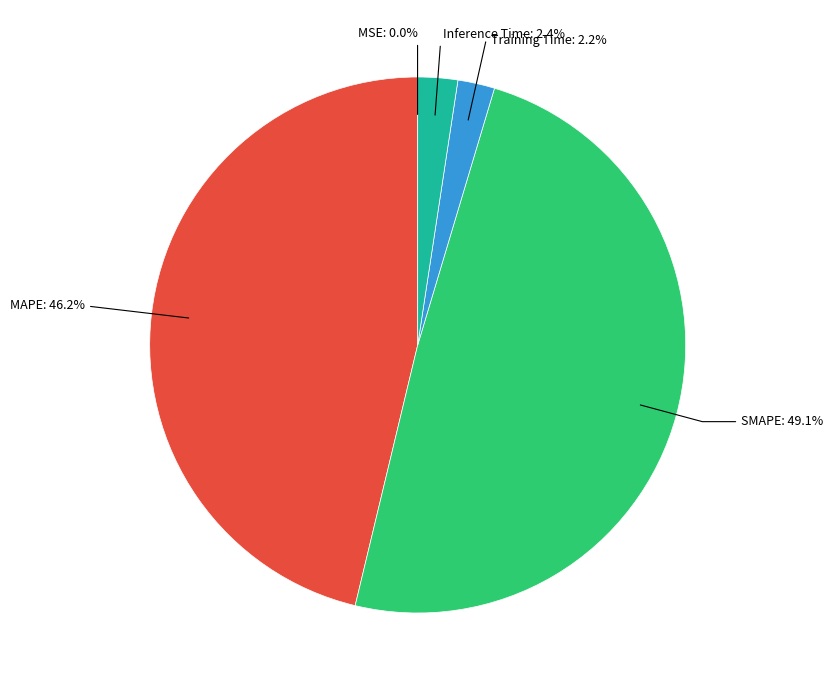

Does any single category account for the majority?

No